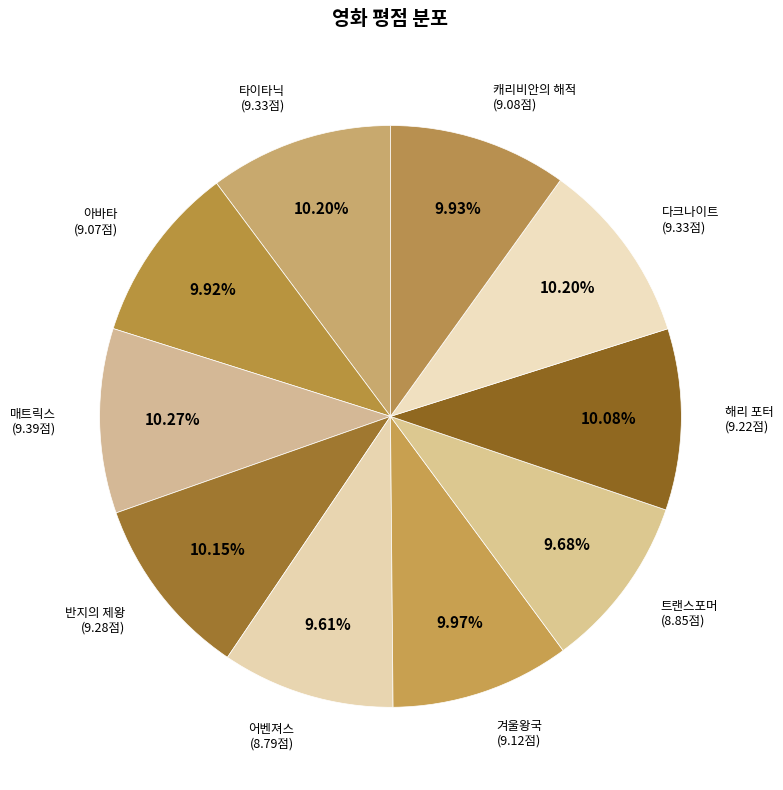

Count the number of slices in the pie.

10